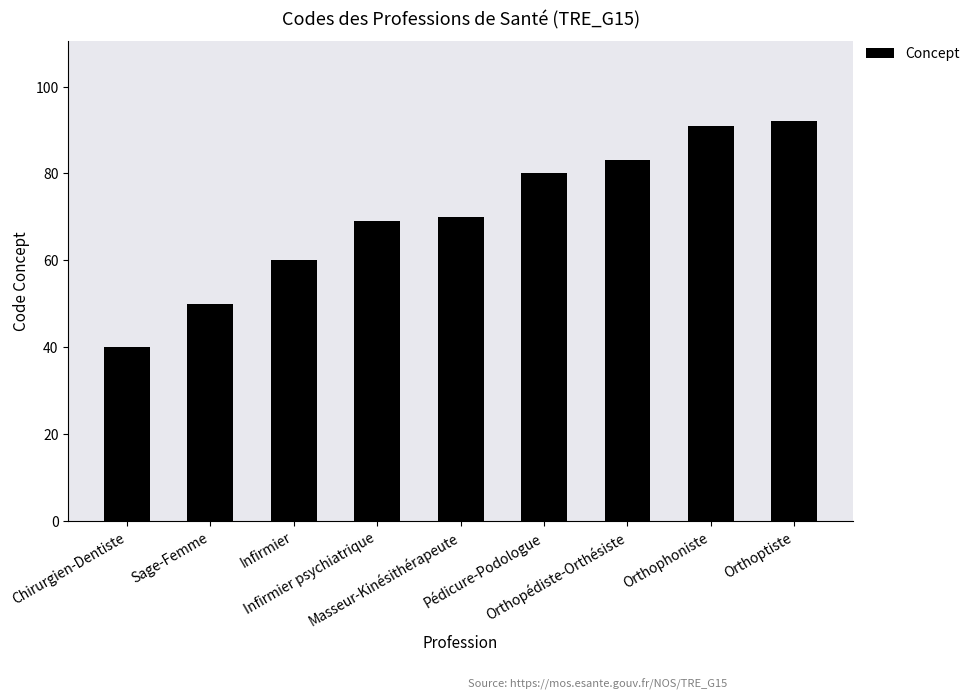

What is the minimum value shown in the chart?

40